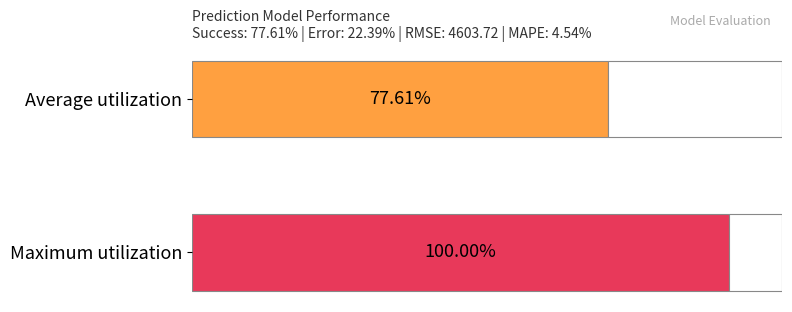

What is the difference between the Average utilization values at Error % and Success %?

55.2